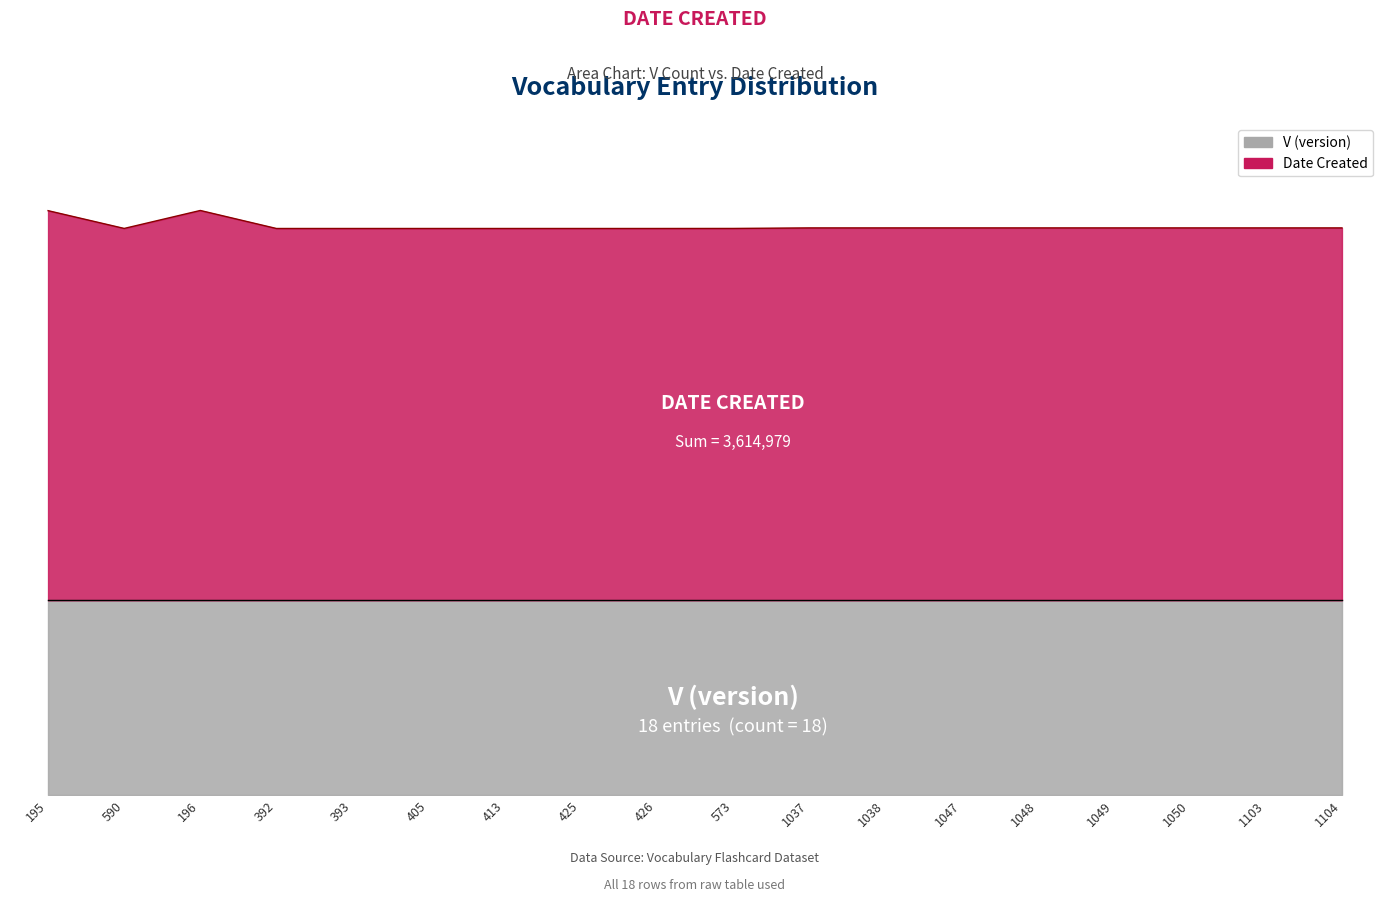

What is the label of the 11th point from the left?

1037